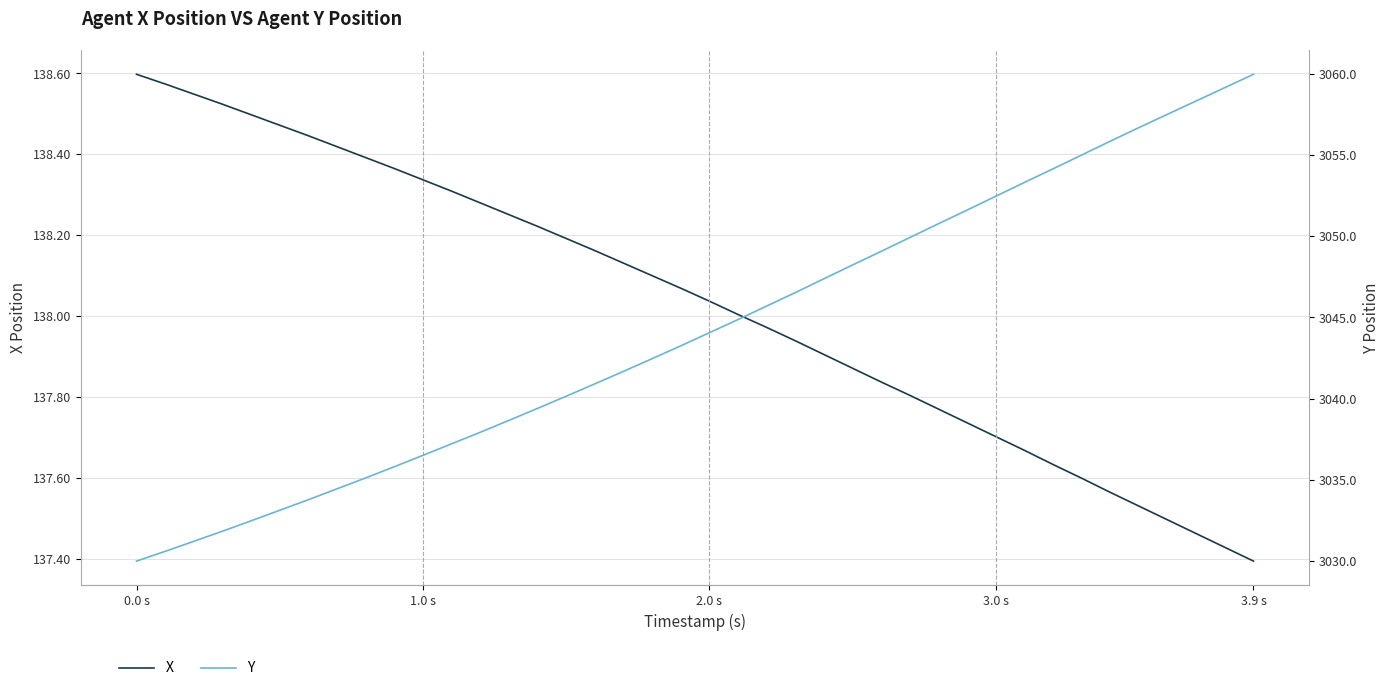

What is the lowest value of the Y series?

3030.0